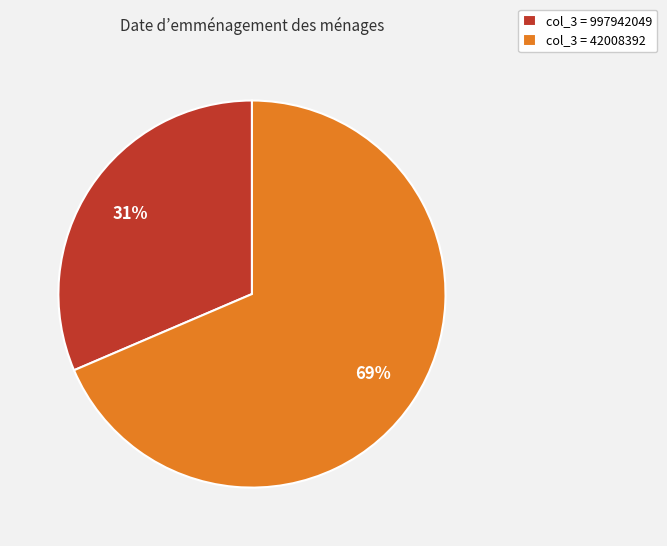

To the nearest percent, what is the combined percentage of col_3 = 997942049 and col_3 = 42008392?

100%